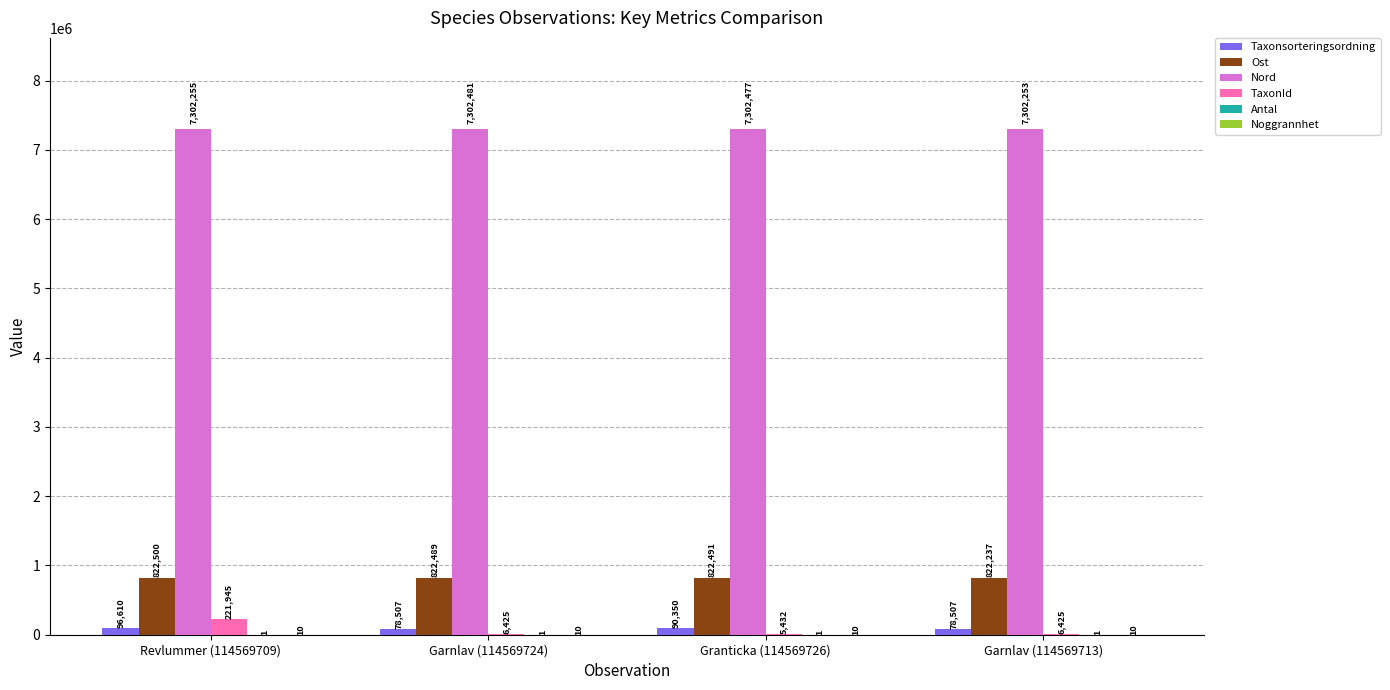

What is the spread (max minus min) of values at Garnlav (114569713)?

7302252